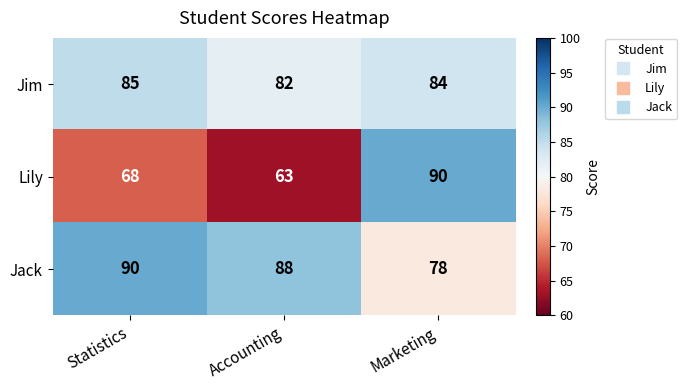

Count the number of data series in this chart.

3